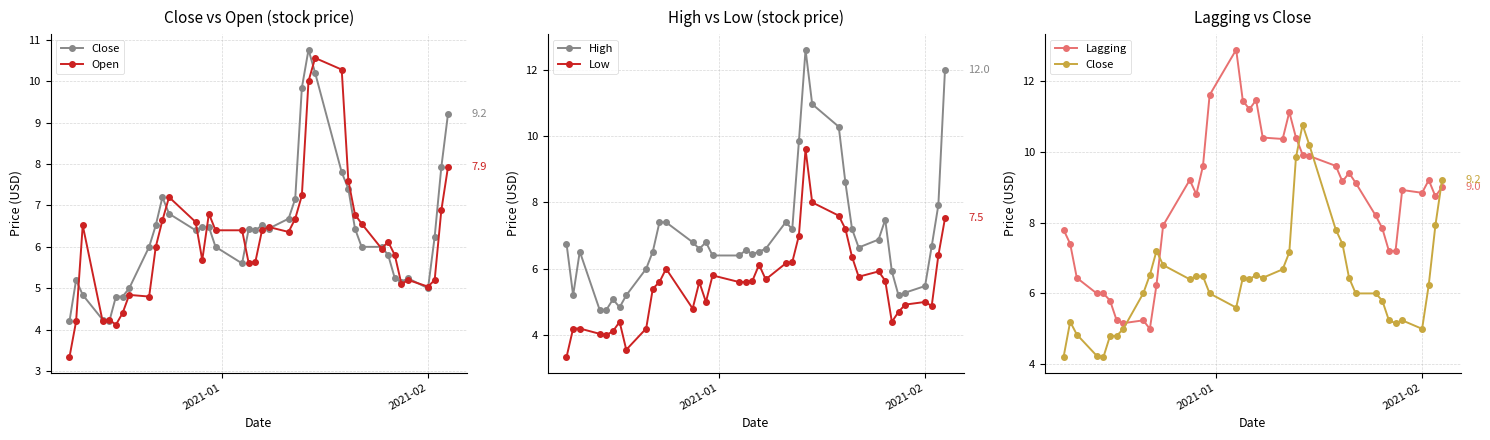

True or false: Low has more than 2 interior local peaks.

True